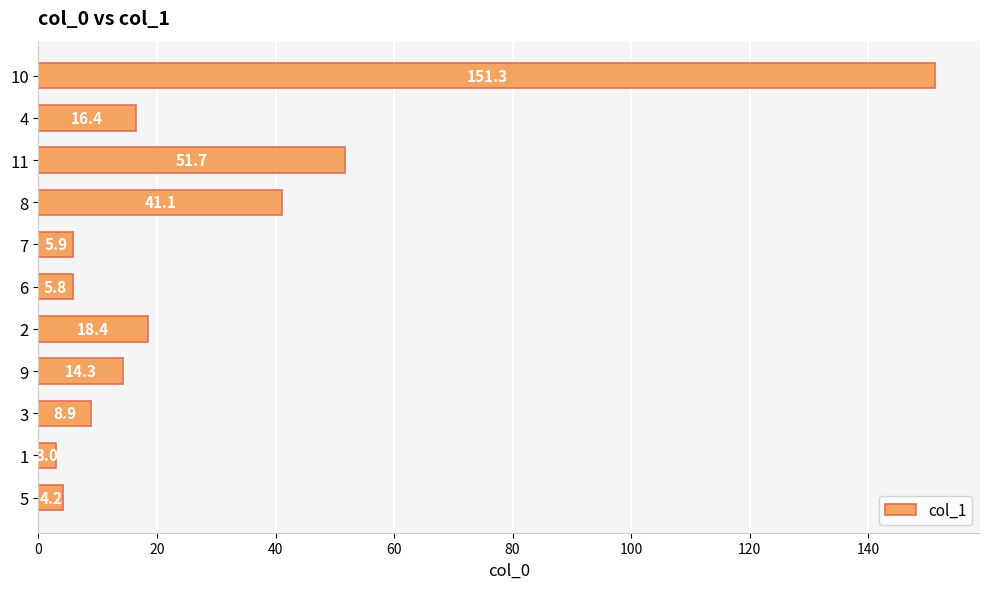

List the labels in order of value, smallest first.

1, 5, 6, 7, 3, 9, 4, 2, 8, 11, 10